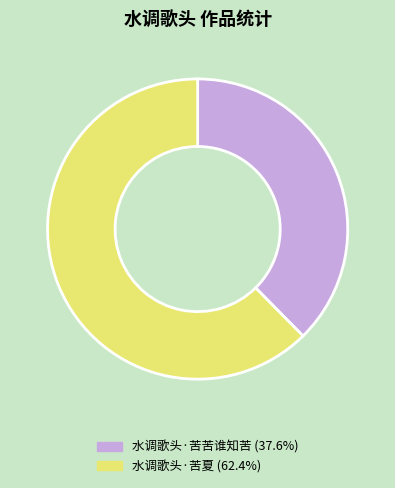

Approximately how many times larger is the value at 水调歌头·苦苦谁知苦 (37.6%) compared to 水调歌头·苦夏 (62.4%)?

0.6